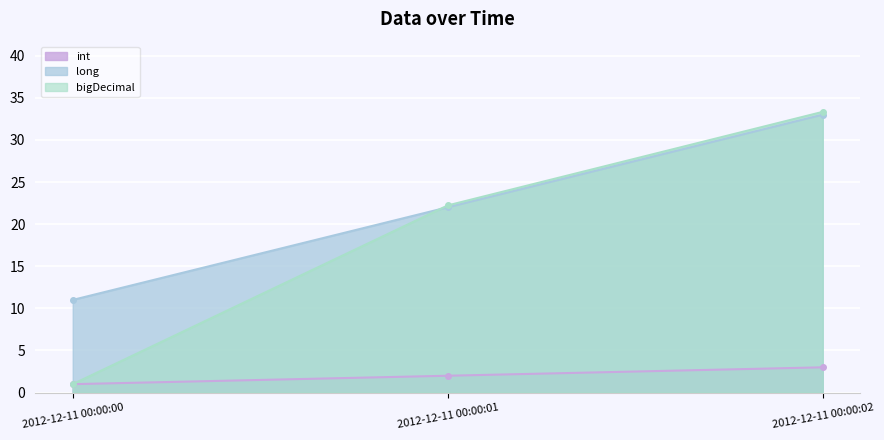

What is the difference between the highest and lowest values at 2012-12-11 00:00:00?

10.0